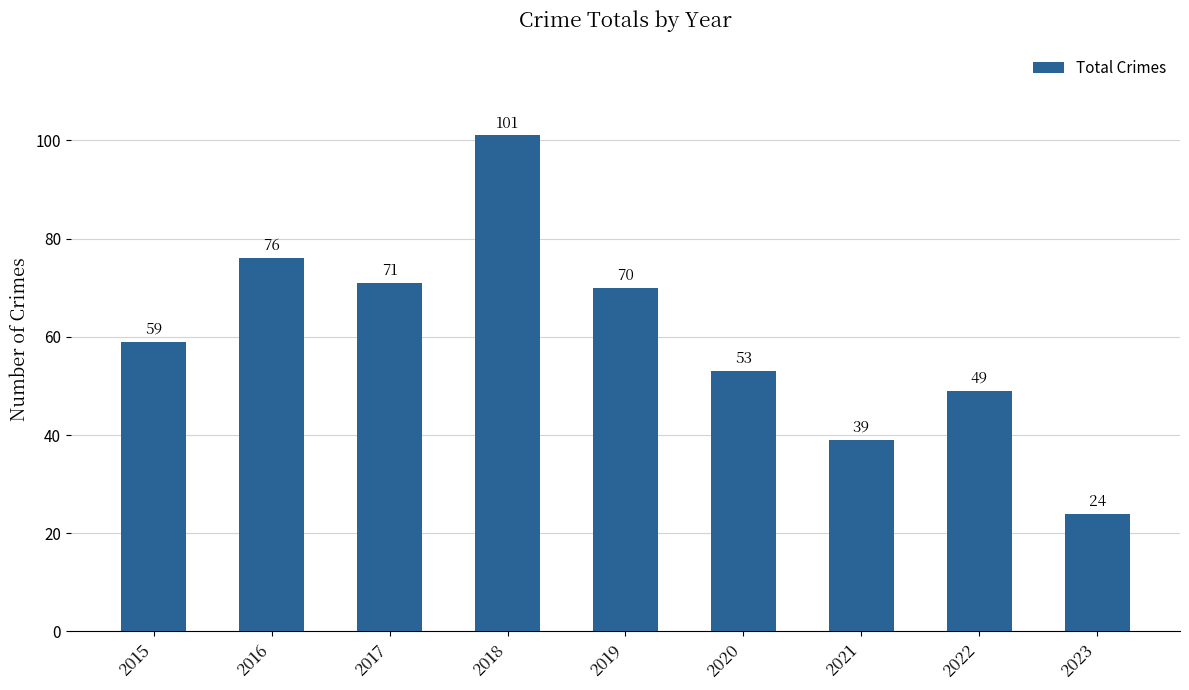

Count the number of categories in the chart.

9